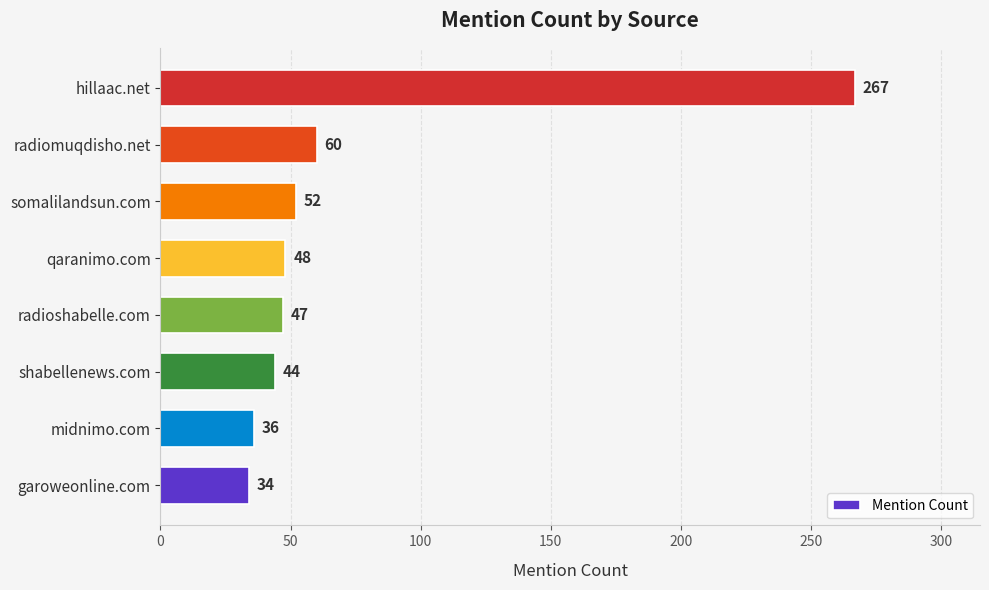

List the labels in order of value, largest first.

hillaac.net, radiomuqdisho.net, somalilandsun.com, qaranimo.com, radioshabelle.com, shabellenews.com, midnimo.com, garoweonline.com